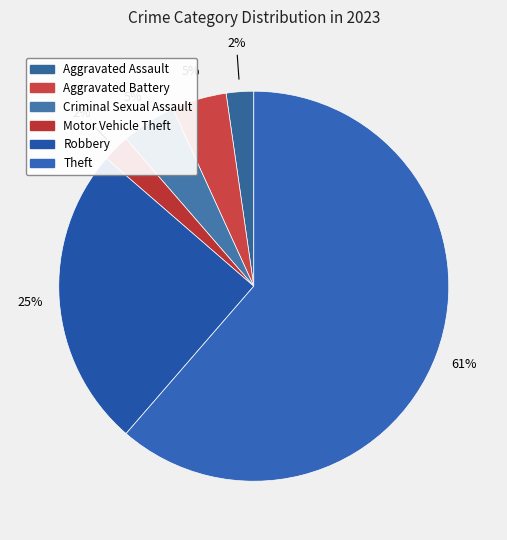

Which category has the biggest portion of the pie?

Theft